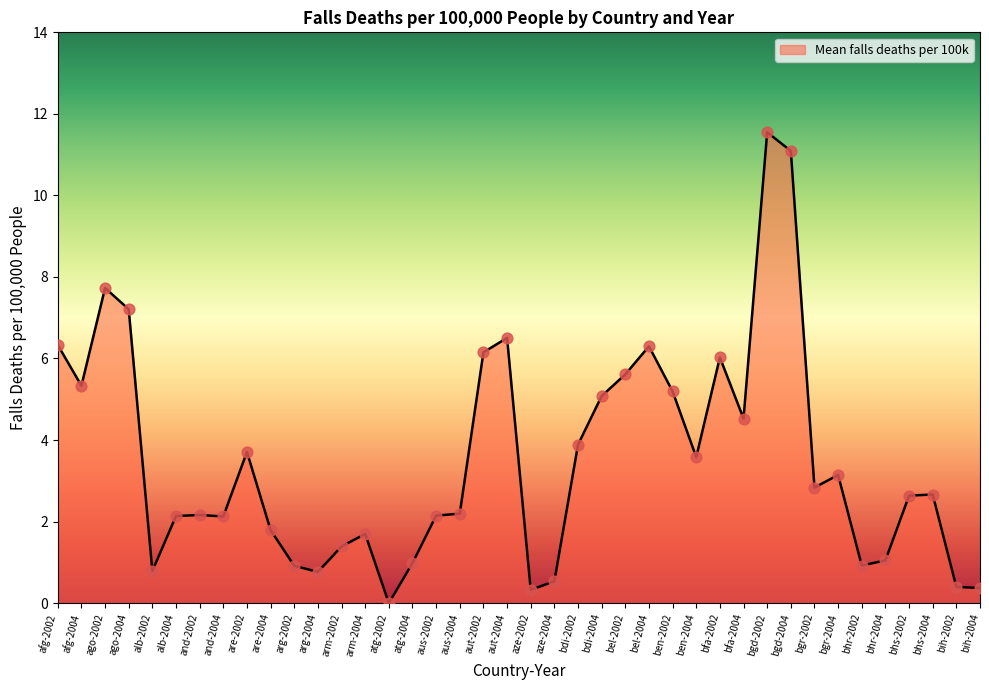

What is the change in value from are-2004 to bgr-2004?

+1.4